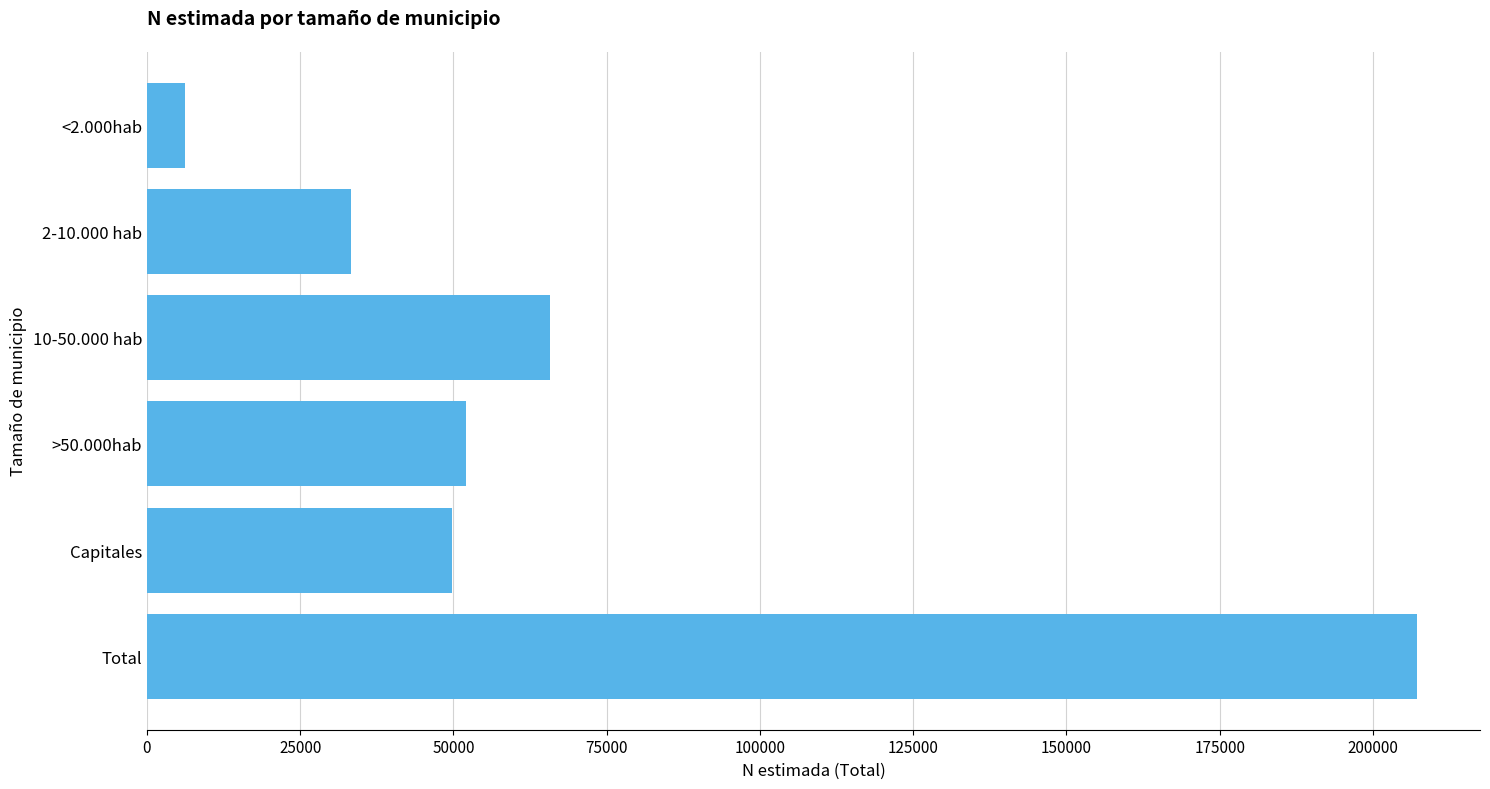

How many data points are less than 52059?

3